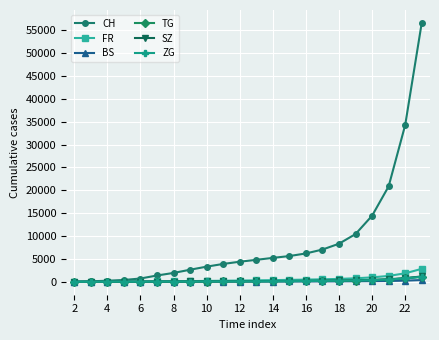

How many categories are shown in the chart?

22